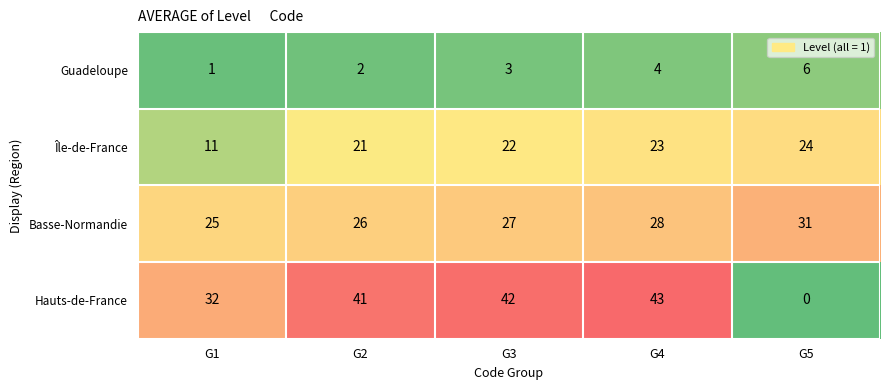

Which series has the widest spread of values?

Hauts-de-France